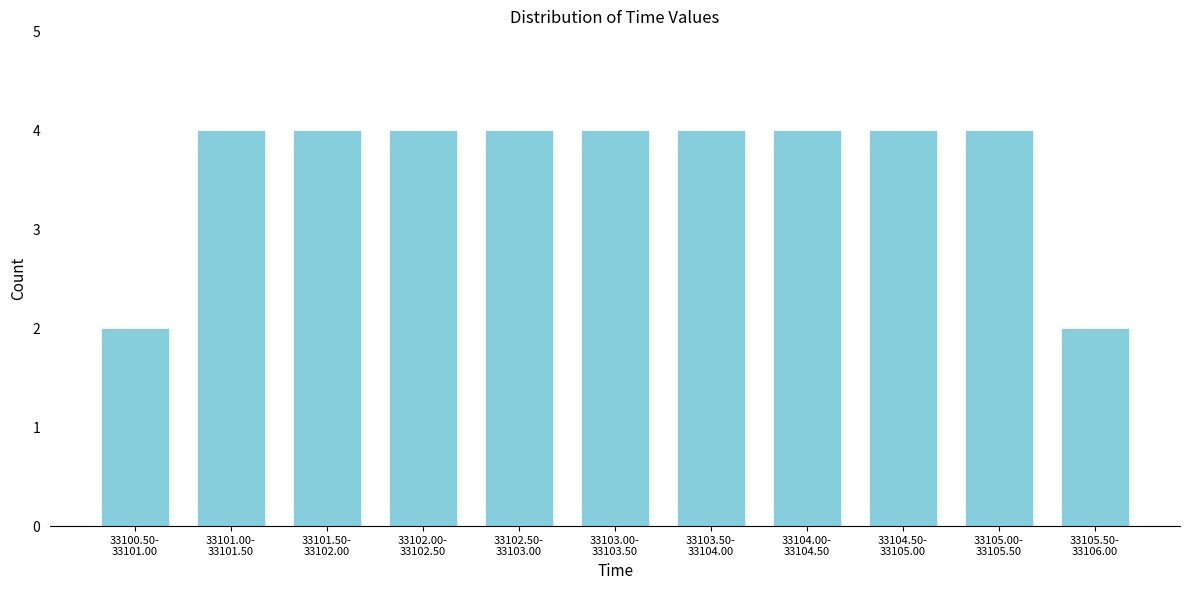

Reading right to left, extract all data points from this chart.

2	4	4	4	4	4	4	4	4	4	2